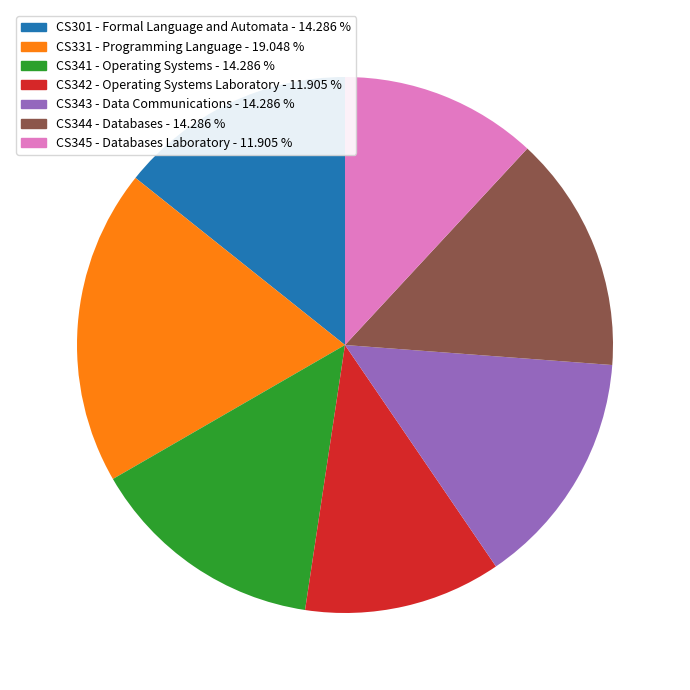

True or false: CS331 - Programming Language accounts for 19% of the total.

True